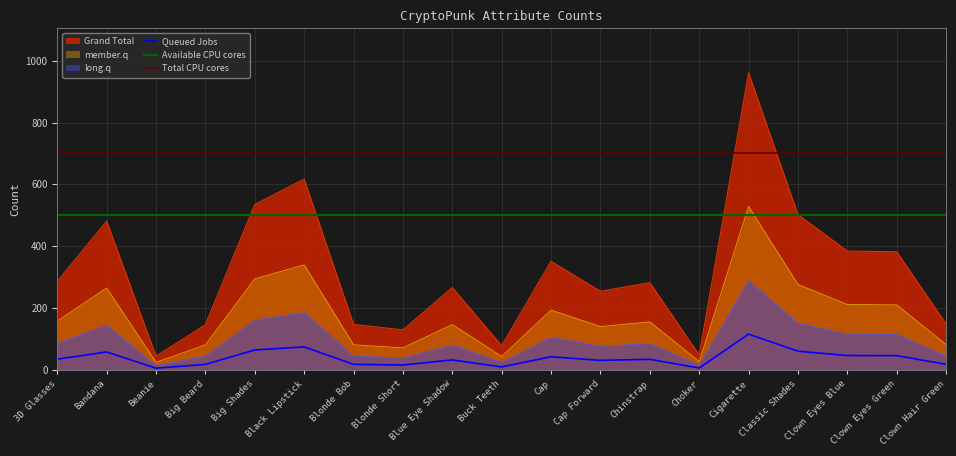

Which category has the lowest value across all series?

Beanie